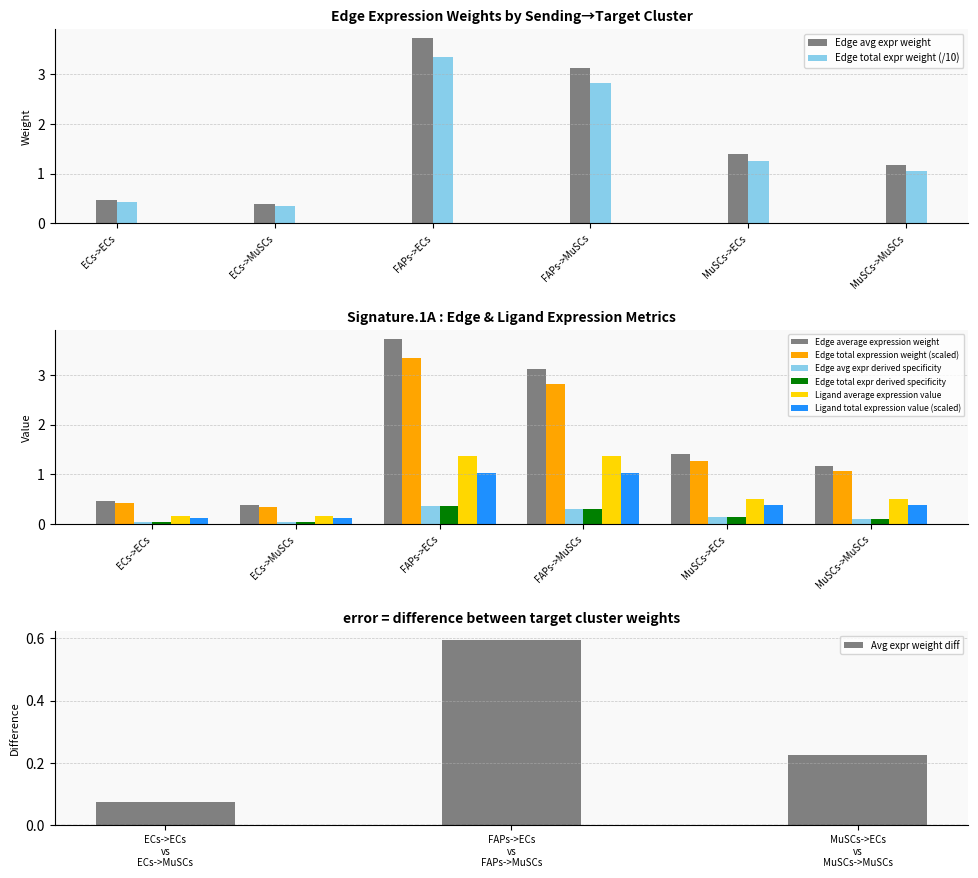

What is the total value across all series at MuSCs->MuSCs?

4.3